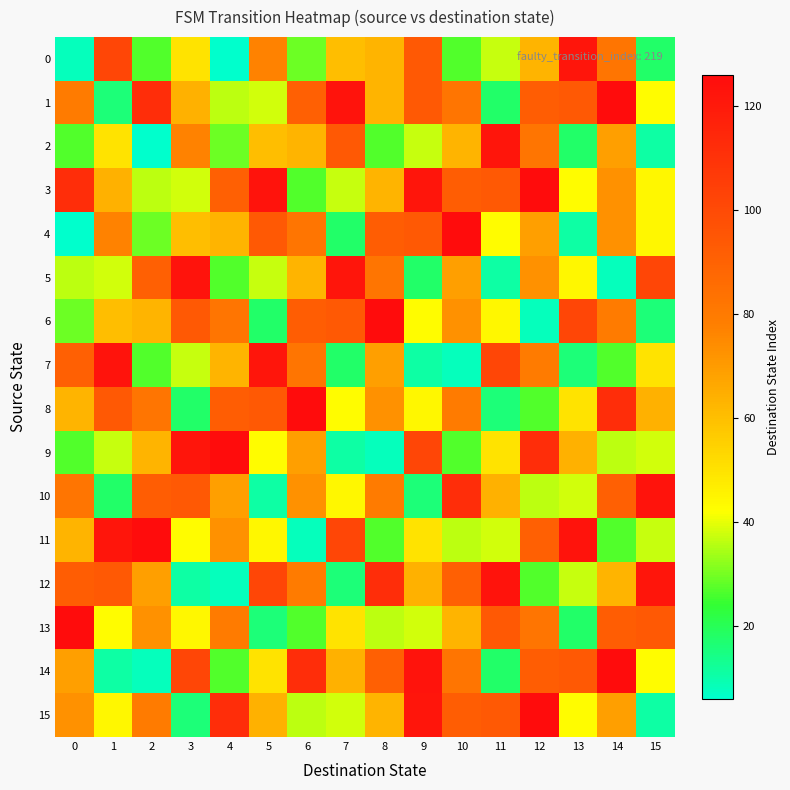

Rank the series at 12 from lowest to highest value.

6, 8, 12, 10, 0, 4, 5, 7, 2, 13, 11, 1, 14, 9, 3, 15